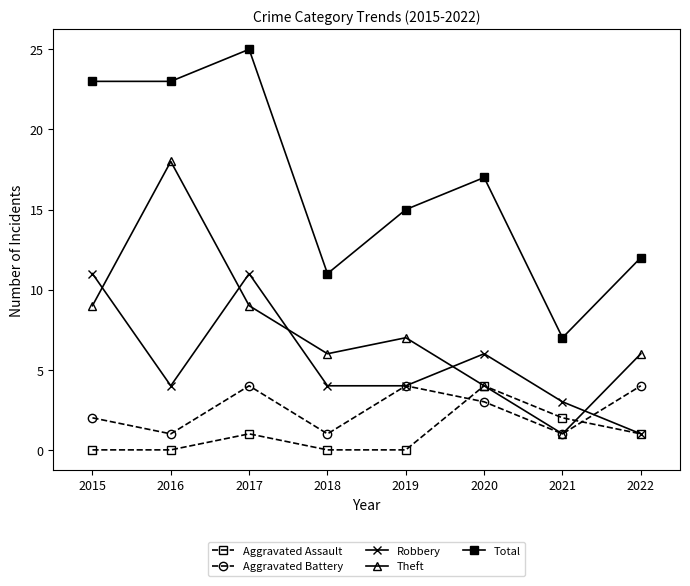

What is the difference between the maximum and minimum values in the Theft series?

17